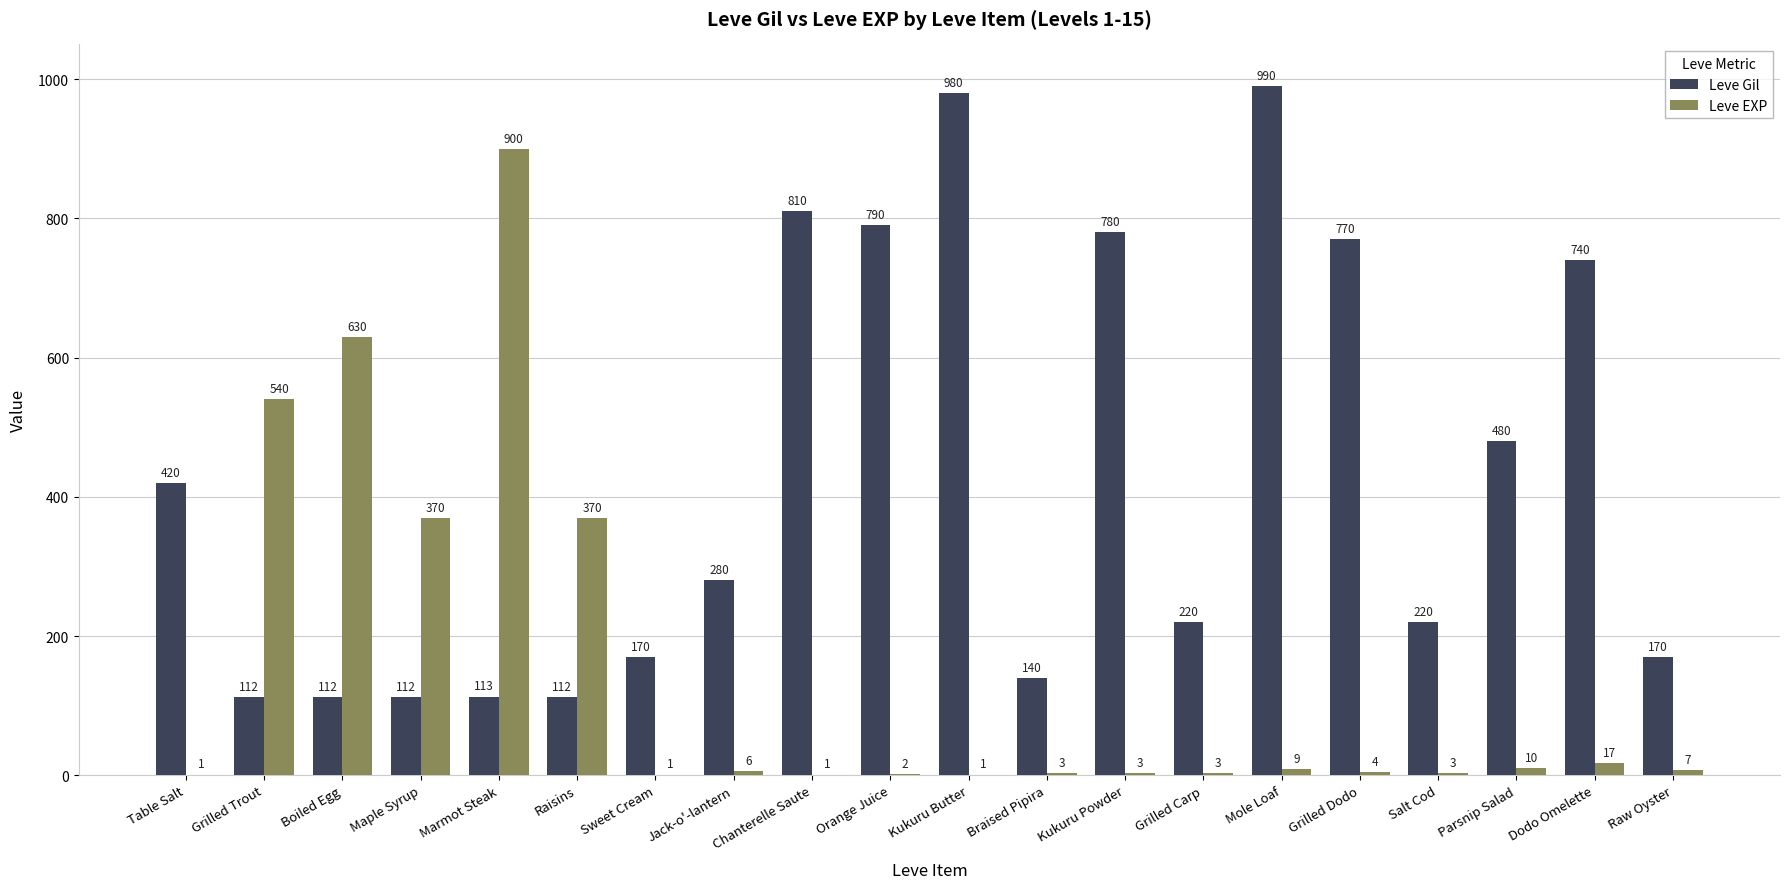

What is the maximum value for Leve EXP?

900